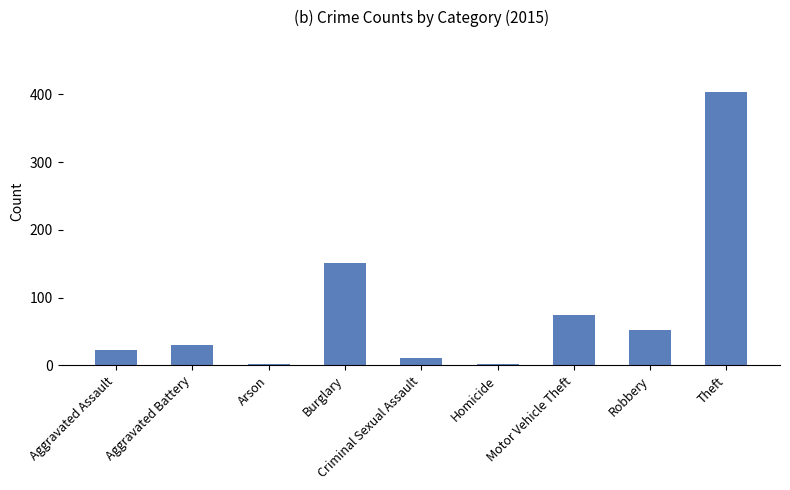

Which has a higher value, Arson or Burglary?

Burglary